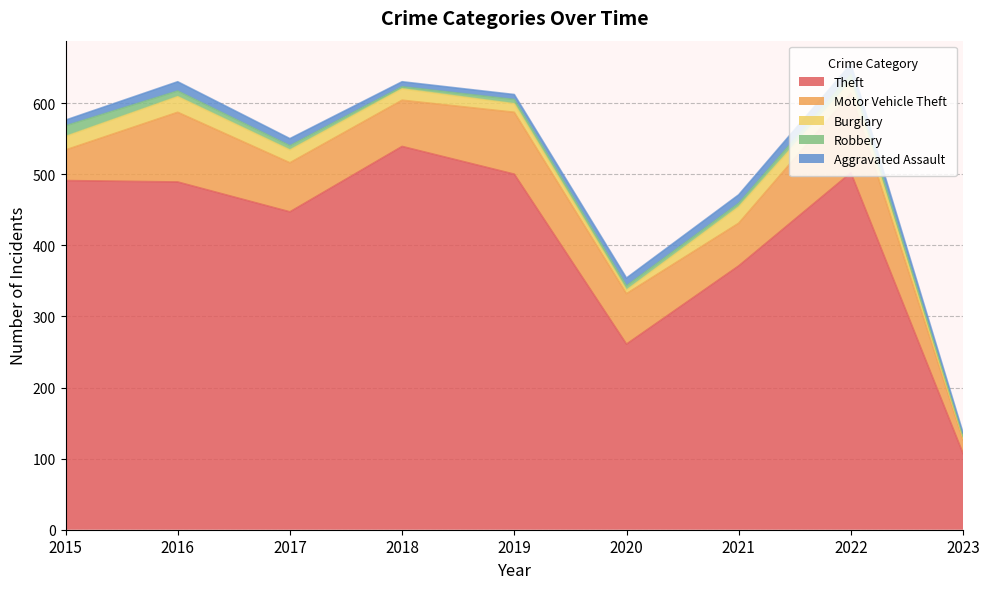

What is the approximate value of Motor Vehicle Theft at 2015?

43